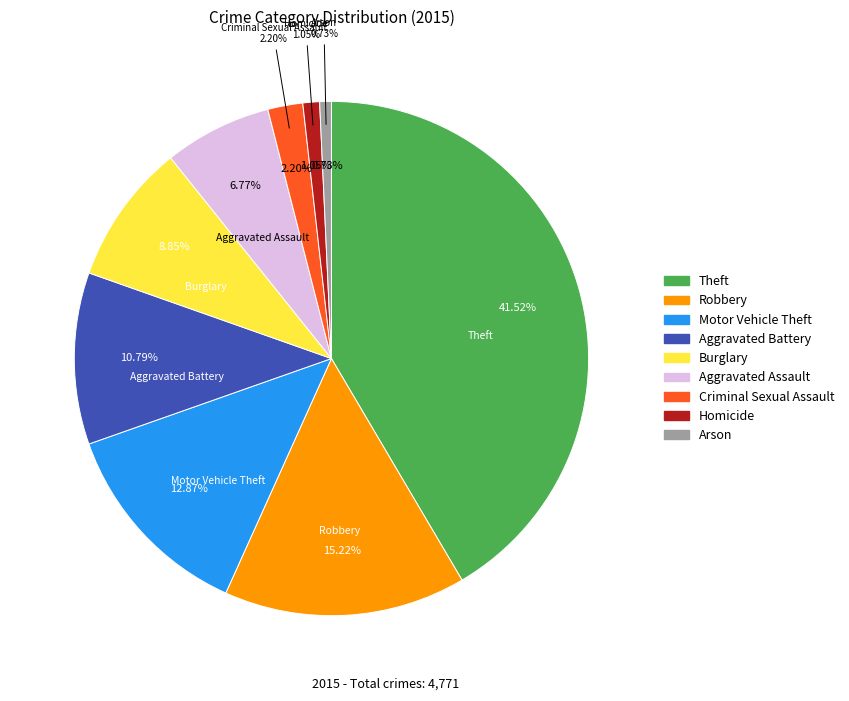

Does Aggravated Assault represent more than half of the total?

No